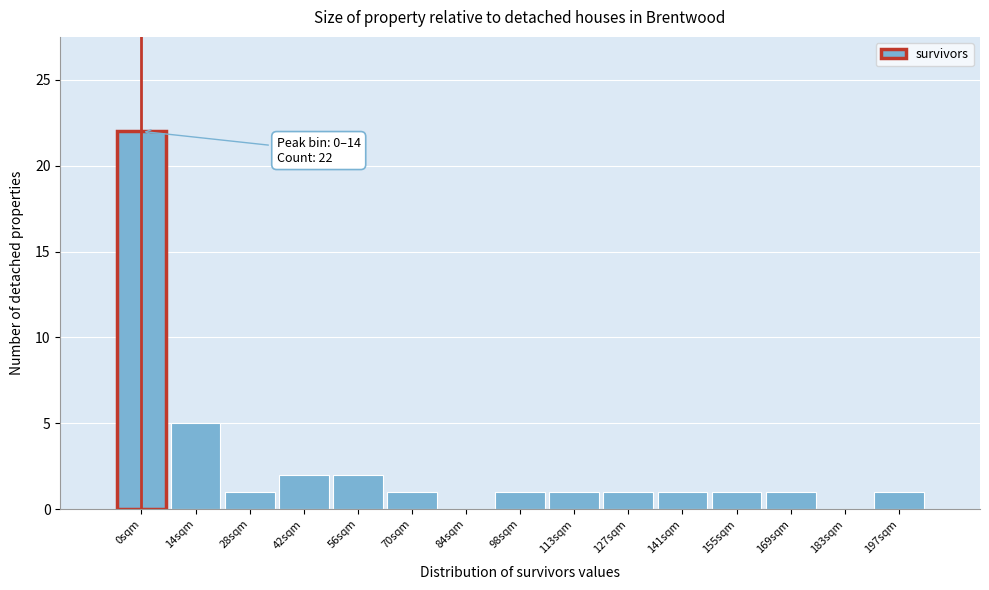

Reading left to right, transcribe all the data shown in this chart.

0sqm=22	14sqm=5	28sqm=1	42sqm=2	56sqm=2	70sqm=1	84sqm=0	98sqm=1	113sqm=1	127sqm=1	141sqm=1	155sqm=1	169sqm=1	183sqm=0	197sqm=1